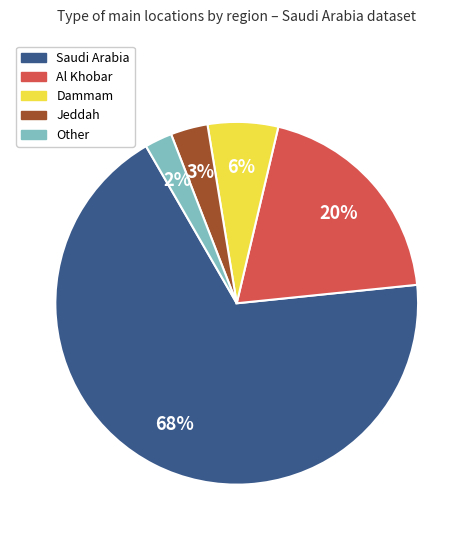

Rank the categories by value from highest to lowest.

Saudi Arabia, Al Khobar, Dammam, Jeddah, Other